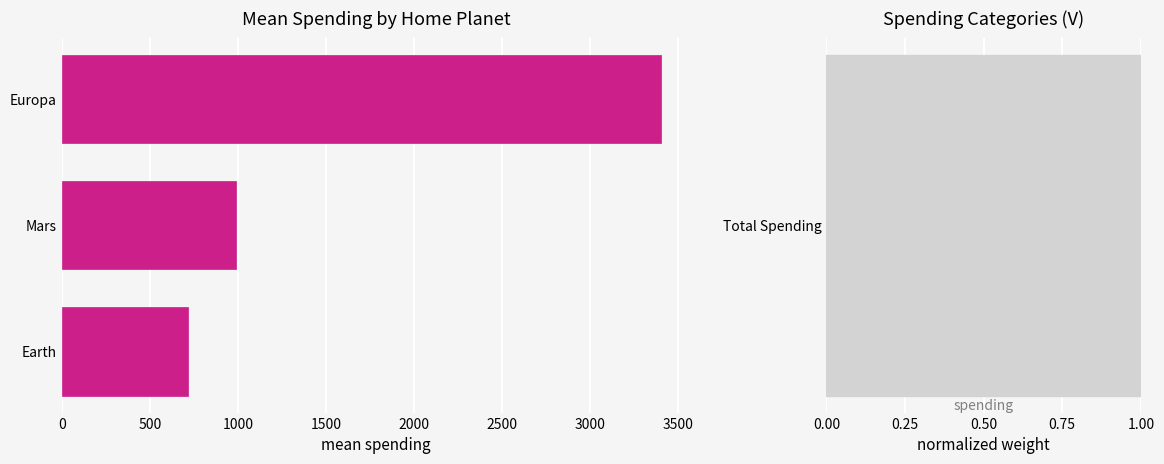

What is the difference between the maximum and second lowest values?

2415.1